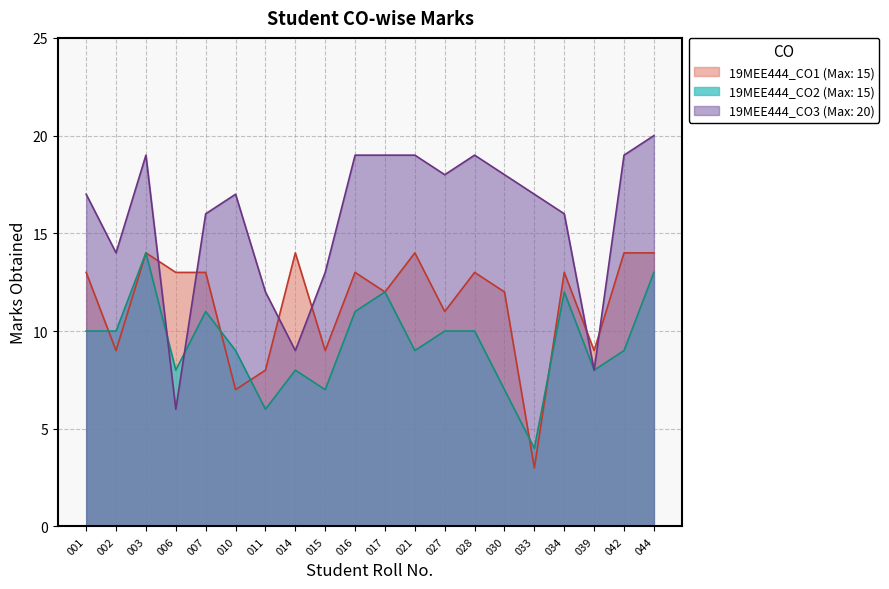

What is the value of the 19MEE444_CO2 point at the 2nd from the left?

10